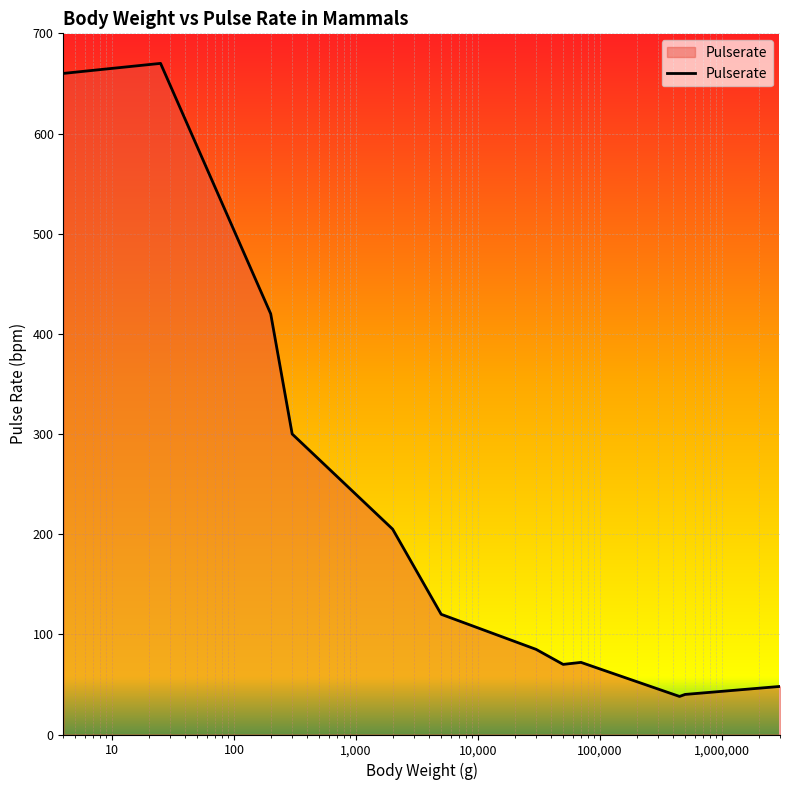

What is the difference between the maximum and minimum values?

632